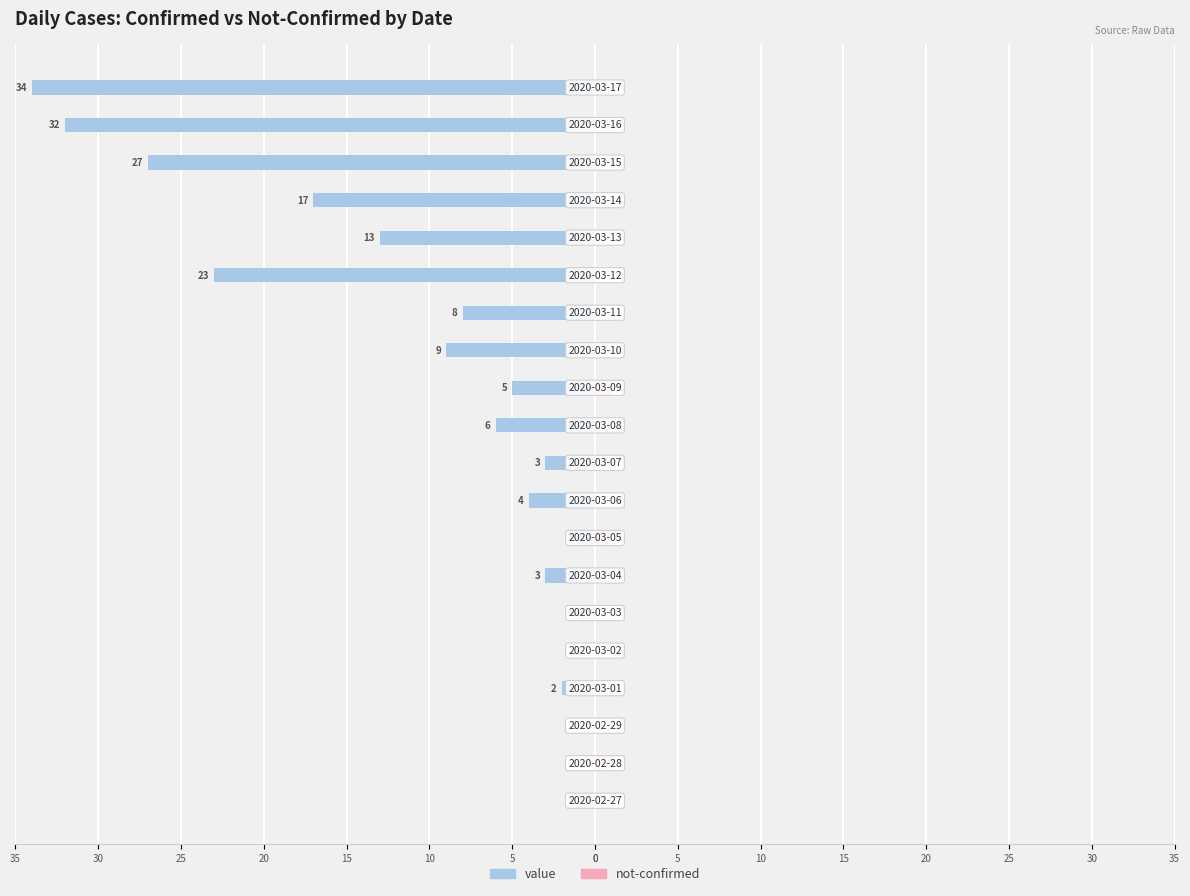

What is the minimum value shown in the chart?

-34